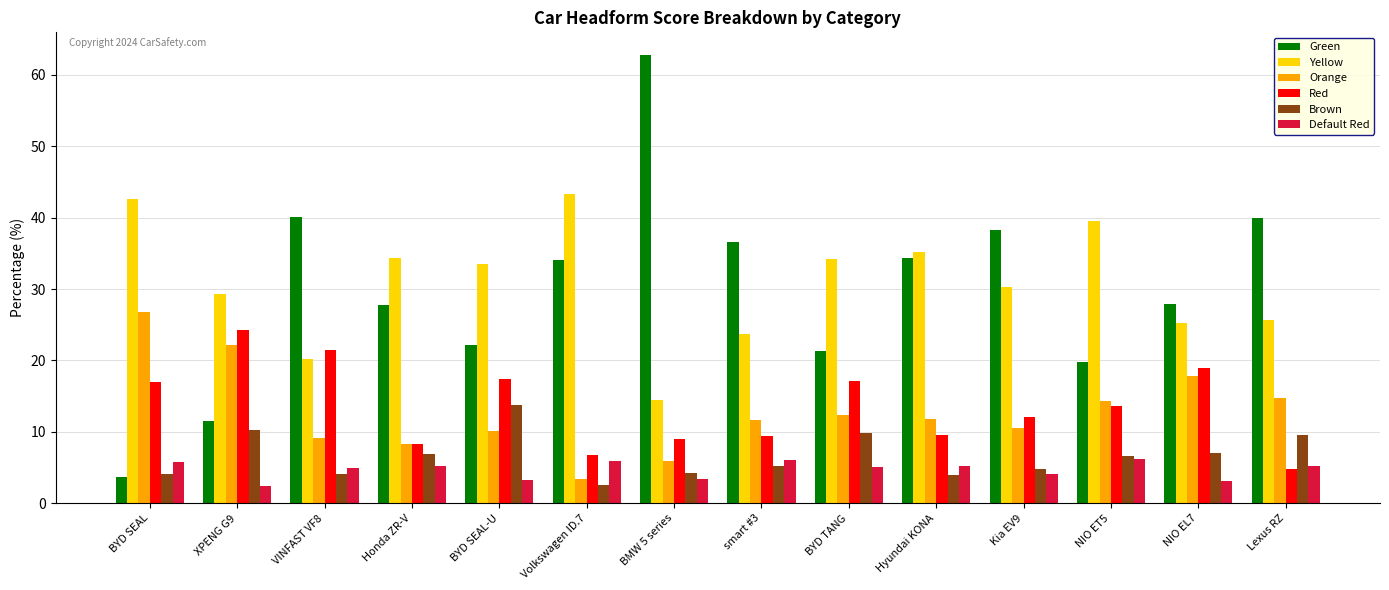

Which series has the largest range (max minus min)?

Green